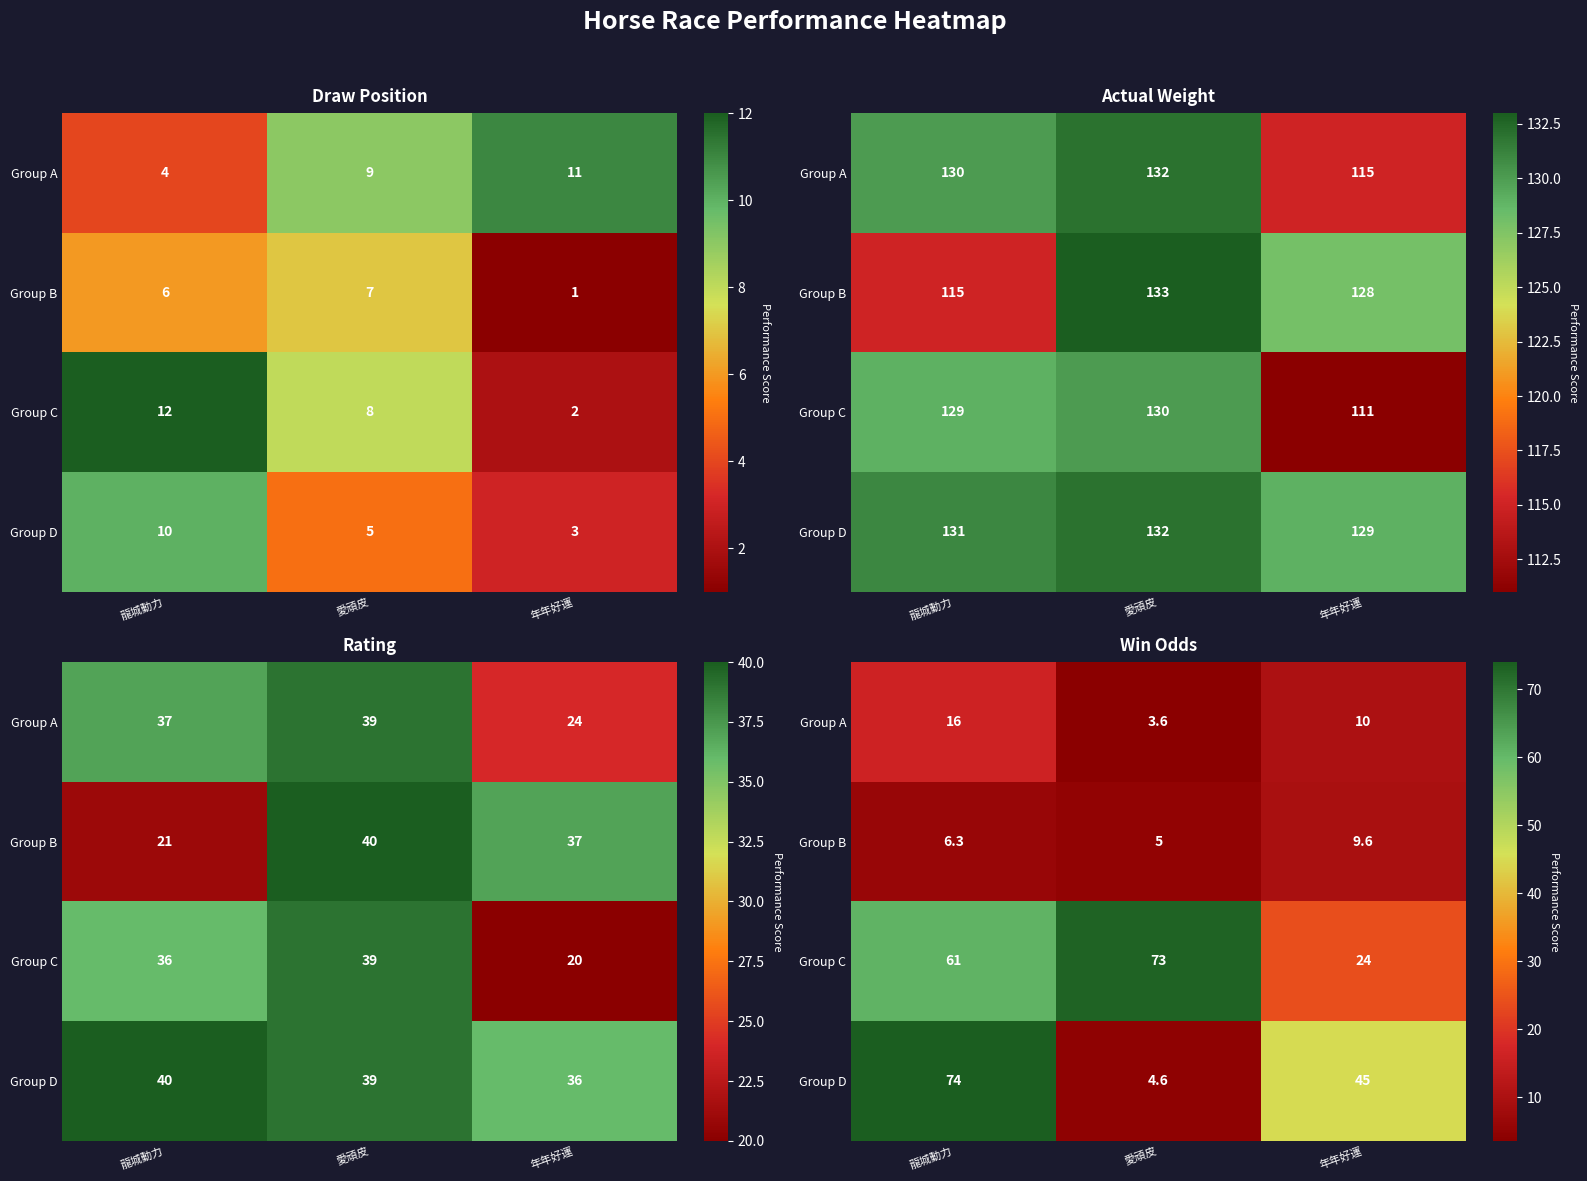

What is the total value across all series at 年年好運?

88.6